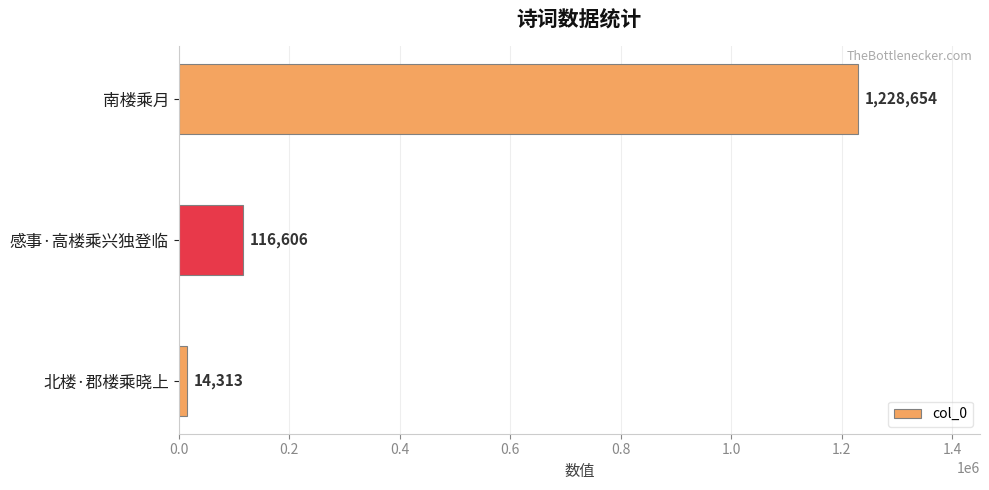

What is the change in value from 感事·高楼乘兴独登临 to 北楼·郡楼乘晓上?

-102293